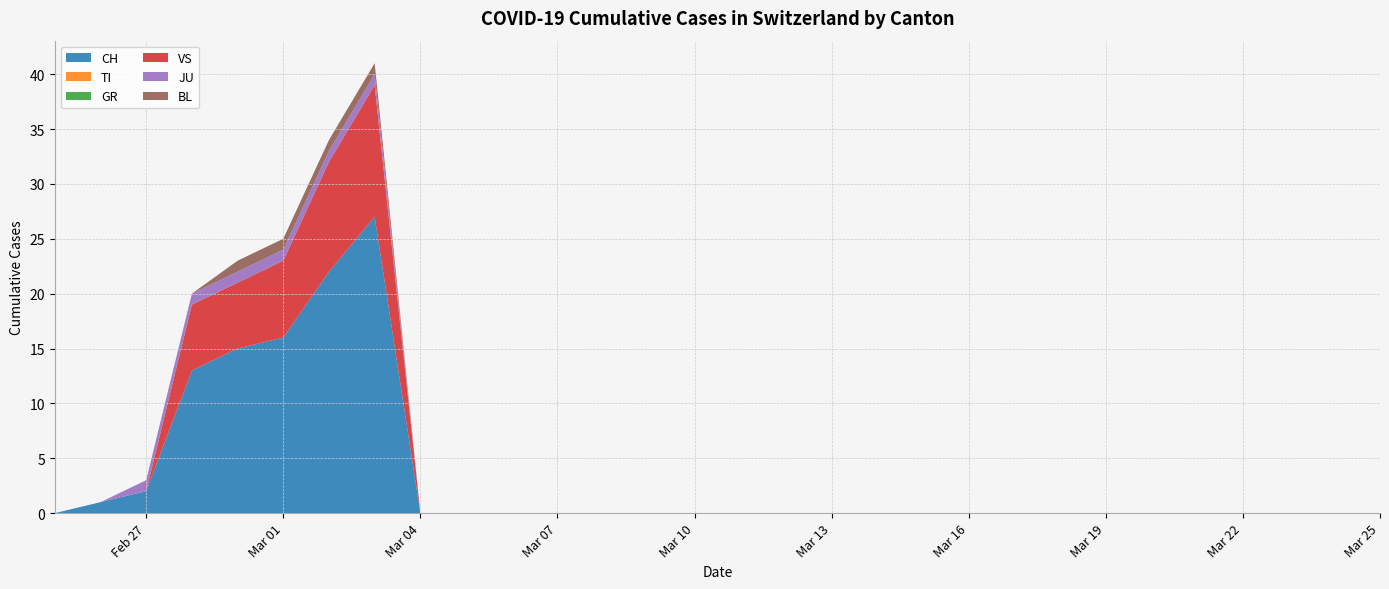

Reading left to right, transcribe all the data shown in this chart.

CH: 2020-02-25=0	2020-02-26=1	2020-02-27=2	2020-02-28=13	2020-02-29=15	2020-03-01=16	2020-03-02=22	2020-03-03=27	2020-03-04=0	2020-03-05=0	2020-03-06=0	2020-03-07=0	2020-03-08=0	2020-03-09=0	2020-03-10=0	2020-03-11=0	2020-03-12=0	2020-03-13=0	2020-03-14=0	2020-03-15=0	2020-03-16=0	2020-03-17=0	2020-03-18=0	2020-03-19=0	2020-03-20=0	2020-03-21=0	2020-03-22=0	2020-03-23=0	2020-03-24=0	2020-03-25=0
TI: 2020-02-25=0	2020-02-26=0	2020-02-27=0	2020-02-28=0	2020-02-29=0	2020-03-01=0	2020-03-02=0	2020-03-03=0	2020-03-04=0	2020-03-05=0	2020-03-06=0	2020-03-07=0	2020-03-08=0	2020-03-09=0	2020-03-10=0	2020-03-11=0	2020-03-12=0	2020-03-13=0	2020-03-14=0	2020-03-15=0	2020-03-16=0	2020-03-17=0	2020-03-18=0	2020-03-19=0	2020-03-20=0	2020-03-21=0	2020-03-22=0	2020-03-23=0	2020-03-24=0	2020-03-25=0
GR: 2020-02-25=0	2020-02-26=0	2020-02-27=0	2020-02-28=0	2020-02-29=0	2020-03-01=0	2020-03-02=0	2020-03-03=0	2020-03-04=0	2020-03-05=0	2020-03-06=0	2020-03-07=0	2020-03-08=0	2020-03-09=0	2020-03-10=0	2020-03-11=0	2020-03-12=0	2020-03-13=0	2020-03-14=0	2020-03-15=0	2020-03-16=0	2020-03-17=0	2020-03-18=0	2020-03-19=0	2020-03-20=0	2020-03-21=0	2020-03-22=0	2020-03-23=0	2020-03-24=0	2020-03-25=0
VS: 2020-02-25=0	2020-02-26=0	2020-02-27=0	2020-02-28=6	2020-02-29=6	2020-03-01=7	2020-03-02=10	2020-03-03=12	2020-03-04=0	2020-03-05=0	2020-03-06=0	2020-03-07=0	2020-03-08=0	2020-03-09=0	2020-03-10=0	2020-03-11=0	2020-03-12=0	2020-03-13=0	2020-03-14=0	2020-03-15=0	2020-03-16=0	2020-03-17=0	2020-03-18=0	2020-03-19=0	2020-03-20=0	2020-03-21=0	2020-03-22=0	2020-03-23=0	2020-03-24=0	2020-03-25=0
JU: 2020-02-25=0	2020-02-26=0	2020-02-27=1	2020-02-28=1	2020-02-29=1	2020-03-01=1	2020-03-02=1	2020-03-03=1	2020-03-04=0	2020-03-05=0	2020-03-06=0	2020-03-07=0	2020-03-08=0	2020-03-09=0	2020-03-10=0	2020-03-11=0	2020-03-12=0	2020-03-13=0	2020-03-14=0	2020-03-15=0	2020-03-16=0	2020-03-17=0	2020-03-18=0	2020-03-19=0	2020-03-20=0	2020-03-21=0	2020-03-22=0	2020-03-23=0	2020-03-24=0	2020-03-25=0
BL: 2020-02-25=0	2020-02-26=0	2020-02-27=0	2020-02-28=0	2020-02-29=1	2020-03-01=1	2020-03-02=1	2020-03-03=1	2020-03-04=0	2020-03-05=0	2020-03-06=0	2020-03-07=0	2020-03-08=0	2020-03-09=0	2020-03-10=0	2020-03-11=0	2020-03-12=0	2020-03-13=0	2020-03-14=0	2020-03-15=0	2020-03-16=0	2020-03-17=0	2020-03-18=0	2020-03-19=0	2020-03-20=0	2020-03-21=0	2020-03-22=0	2020-03-23=0	2020-03-24=0	2020-03-25=0